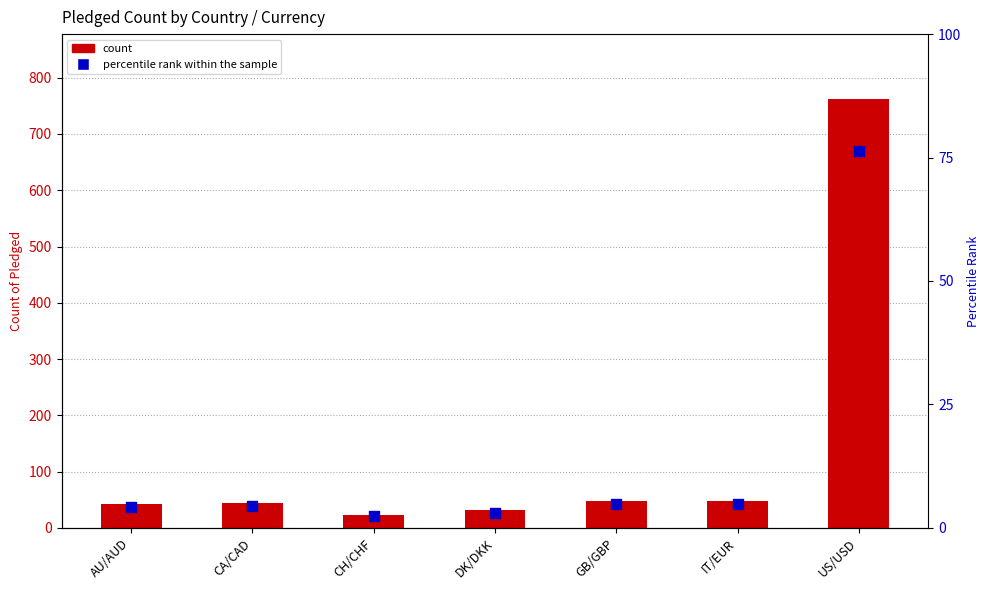

What are all the series names shown in the legend?

count, percentile rank within the sample